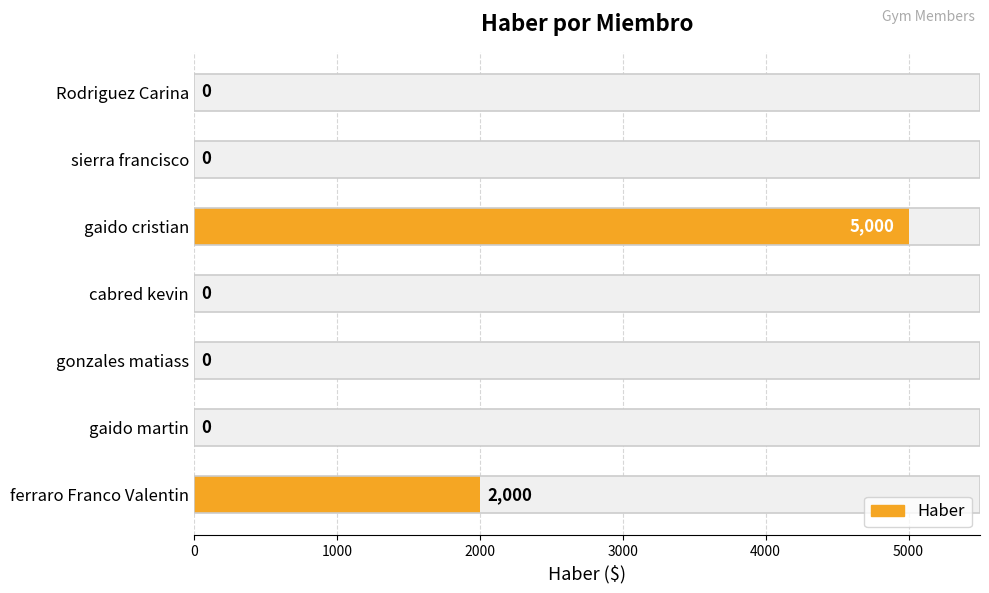

How many data points does each series have?

7